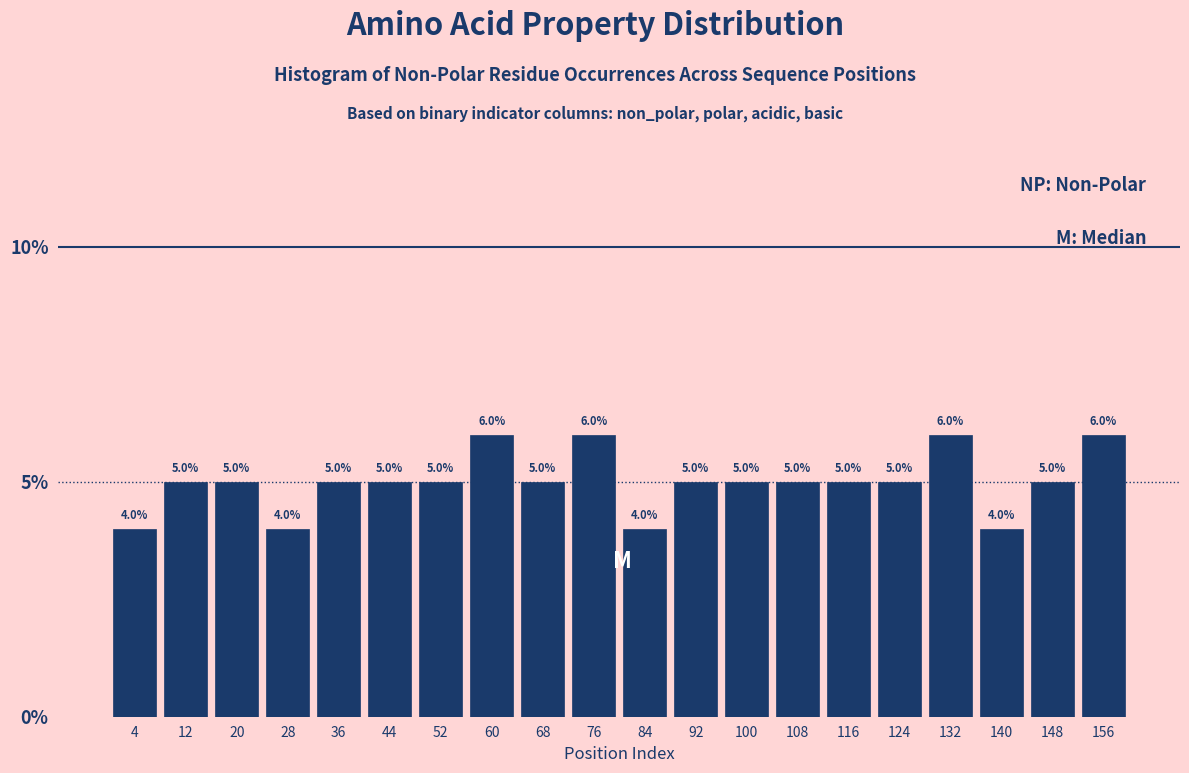

Reading left to right, what are all the values shown in this chart?

4	5	5	4	5	5	5	6	5	6	4	5	5	5	5	5	6	4	5	6